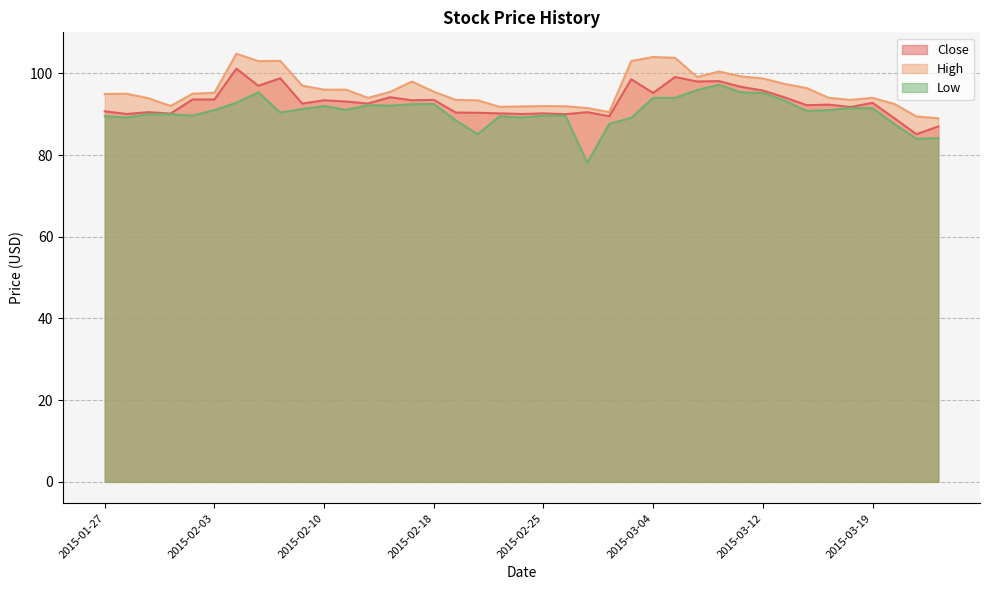

What are all the series names shown in the legend?

Close, High, Low